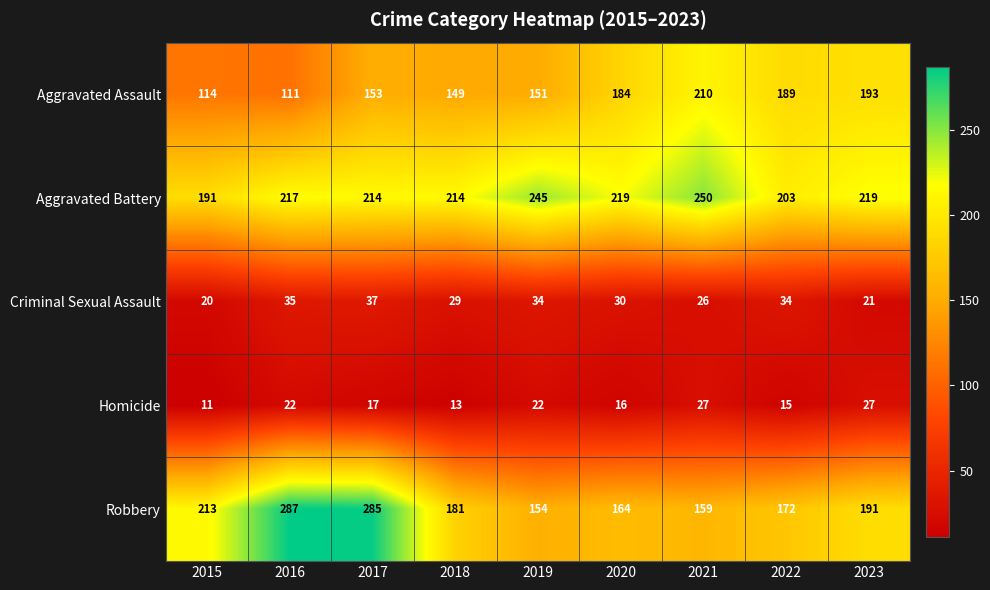

What is the sum of the Robbery values at 2015 and 2023?

404